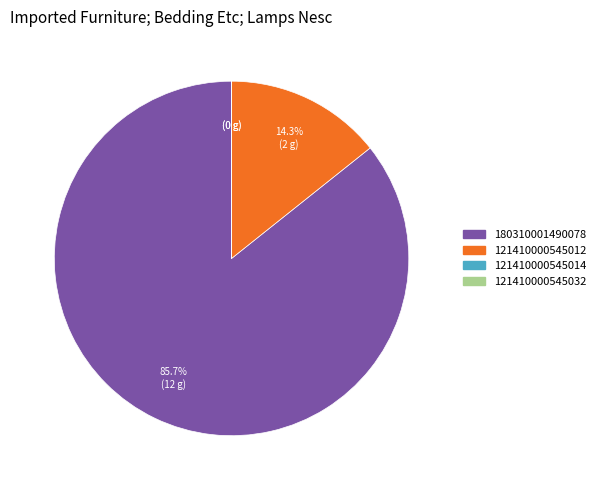

Is 121410000545012 the majority of the pie?

No